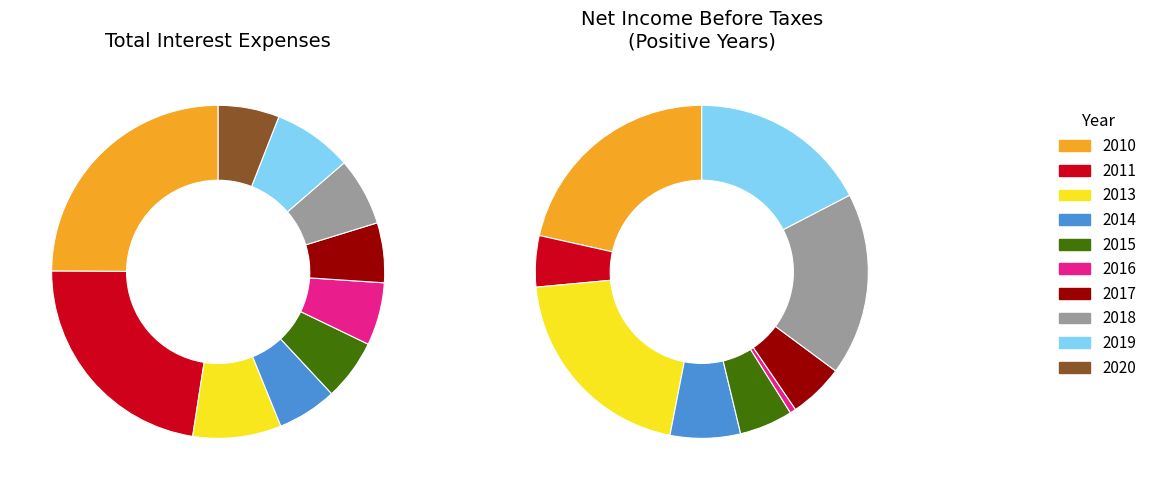

To the nearest percent, what is the difference between the largest and smallest slice percentages?

19%